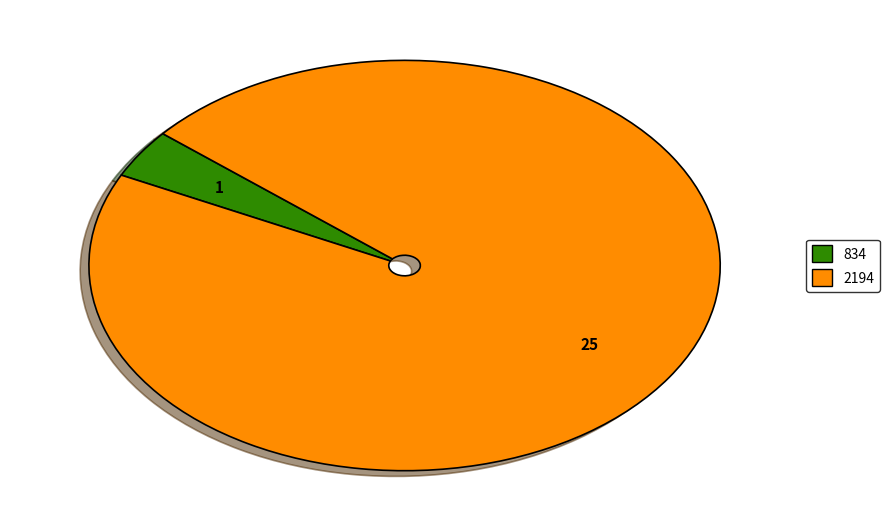

What is the smallest slice in the pie chart?

834